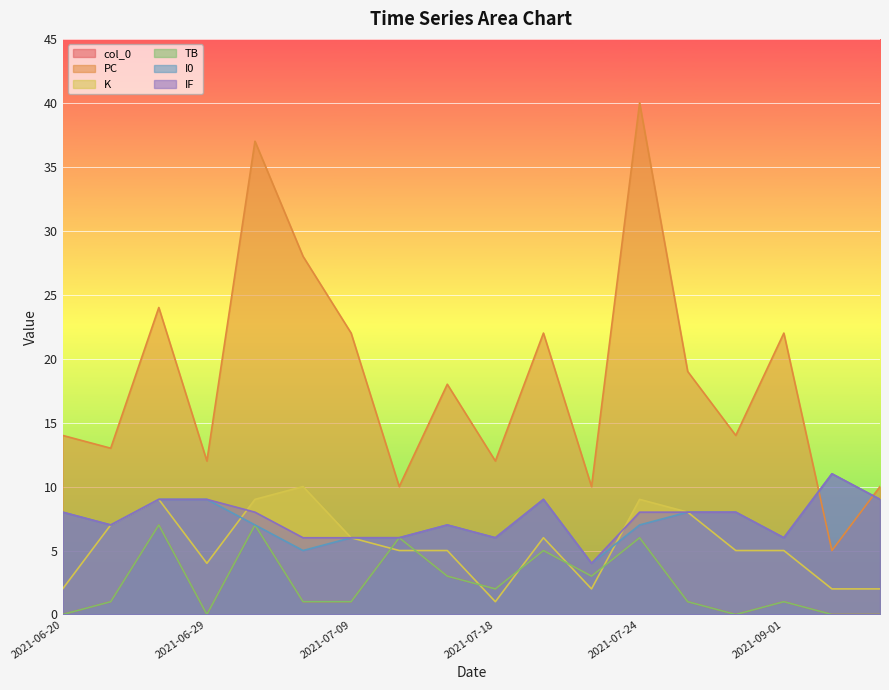

Which label corresponds to the smallest value in the chart?

2021-06-20